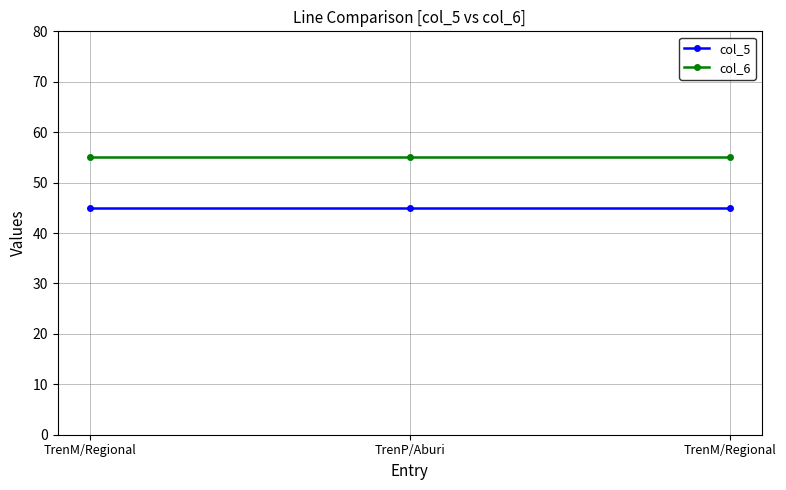

How many data points does each series have?

3